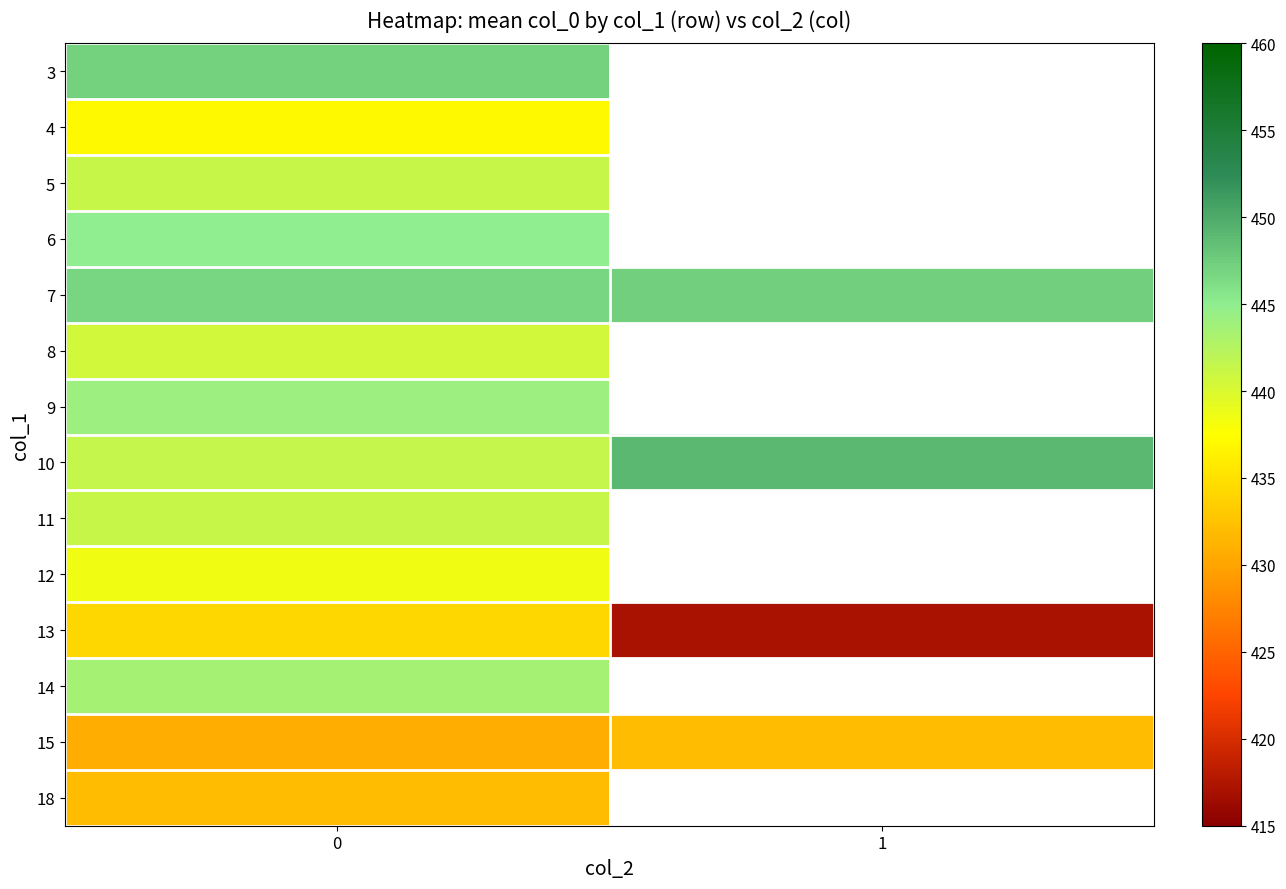

What is the minimum value for 7?

446.8